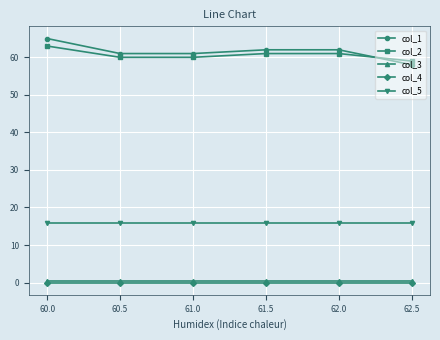

Which series has the widest spread of values?

col_1